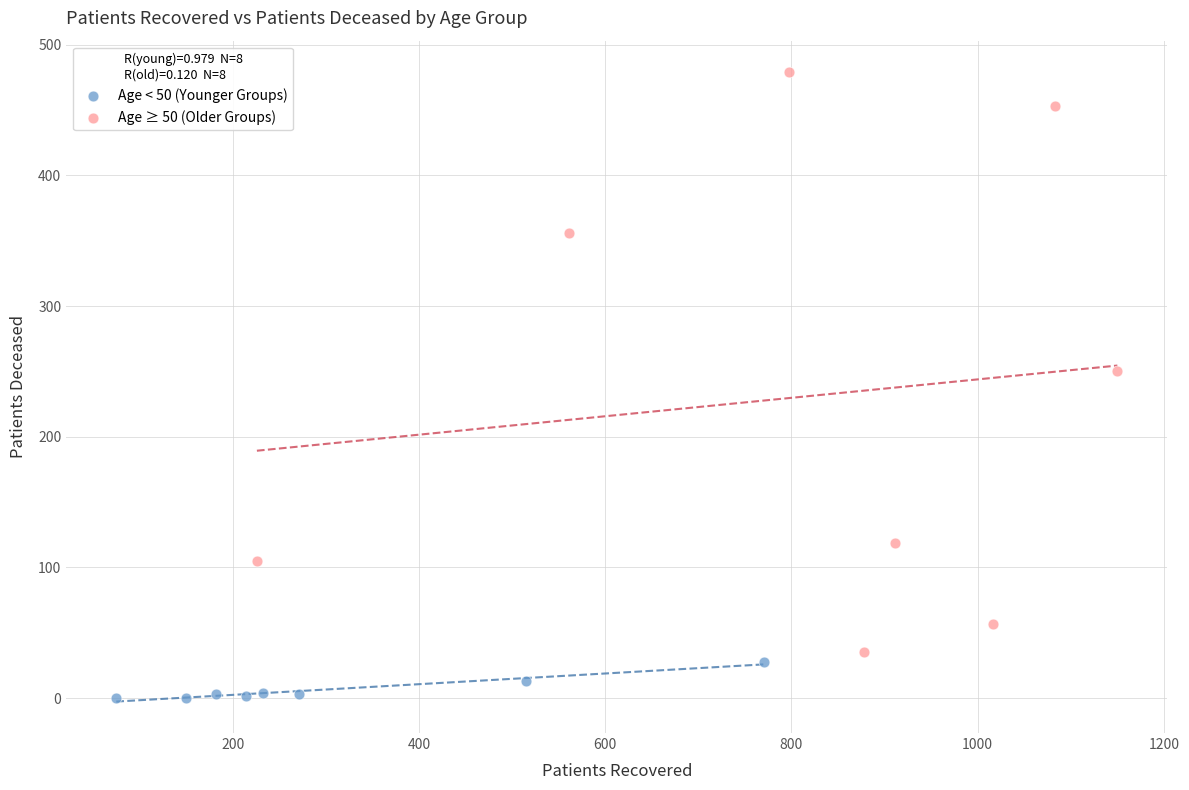

Which series reaches the maximum Y coordinate?

Age ≥ 50 (Older Groups)